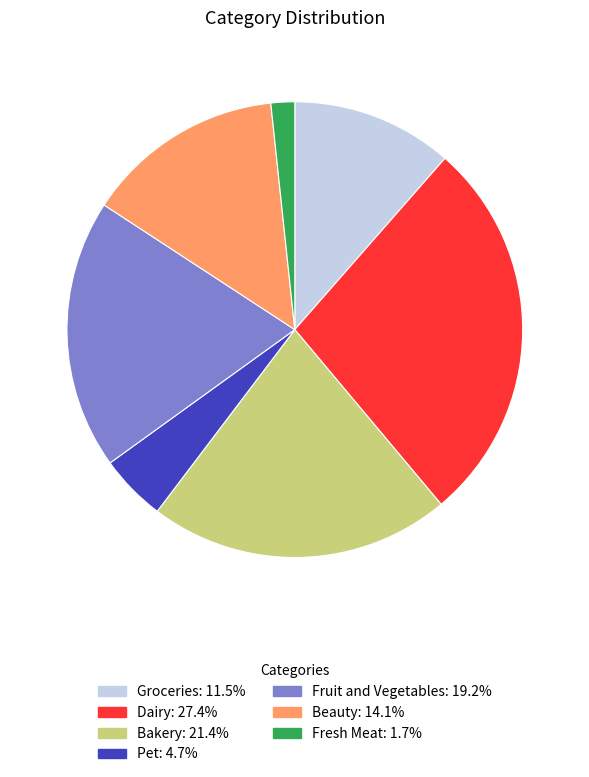

Is it true that Fruit and Vegetables is 14% of the pie?

False